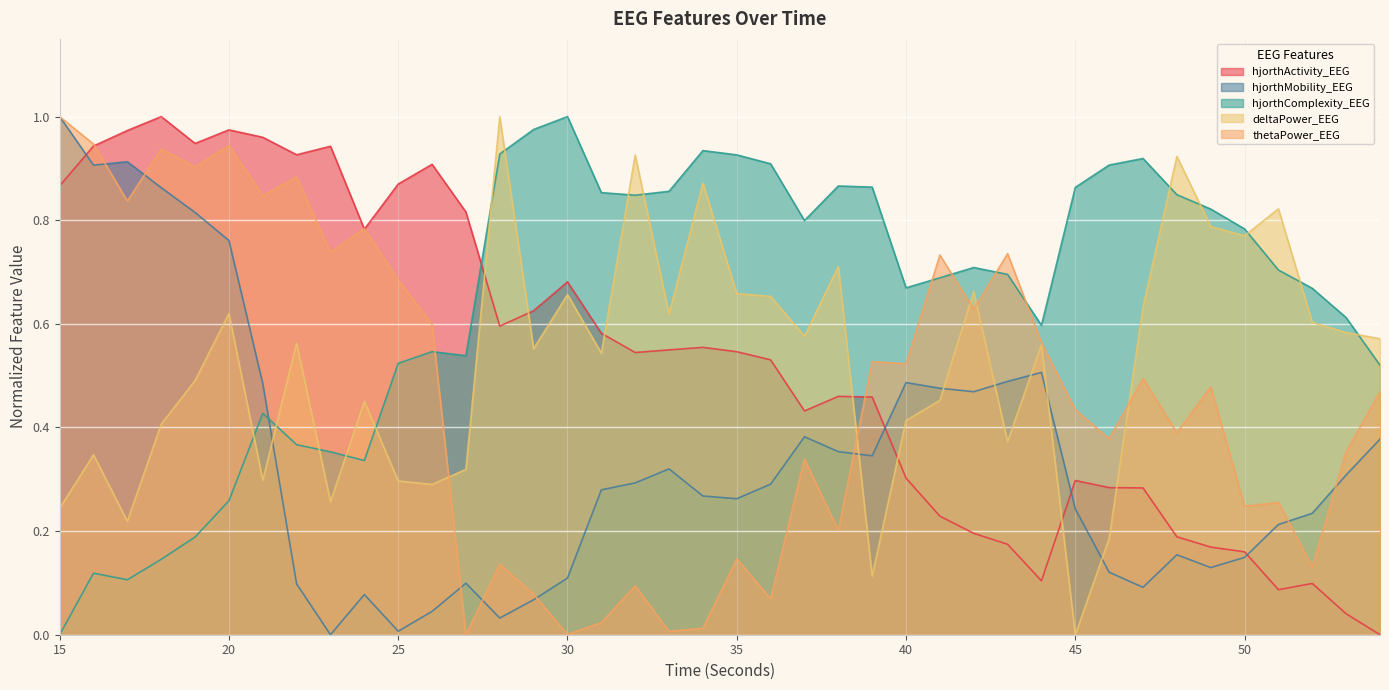

How many data points does each series have?

40